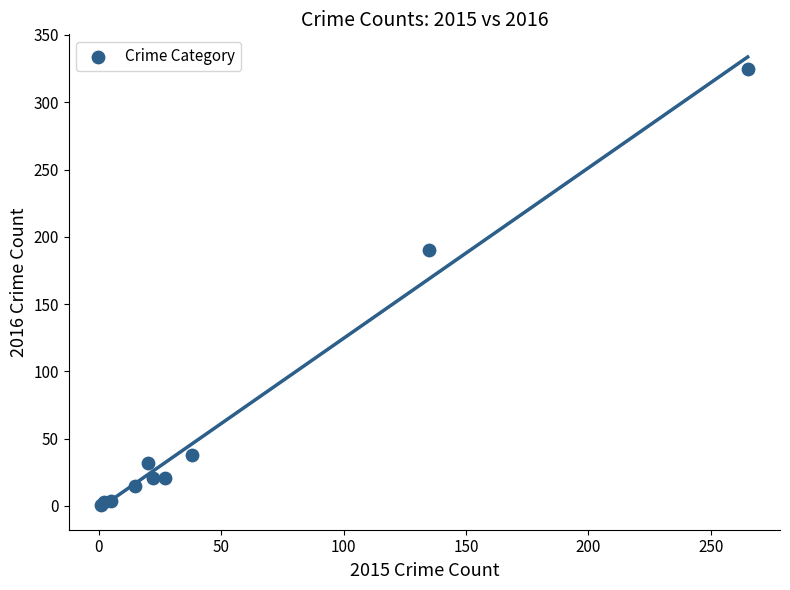

What Y value in the scatter plot is closest to 163?

190